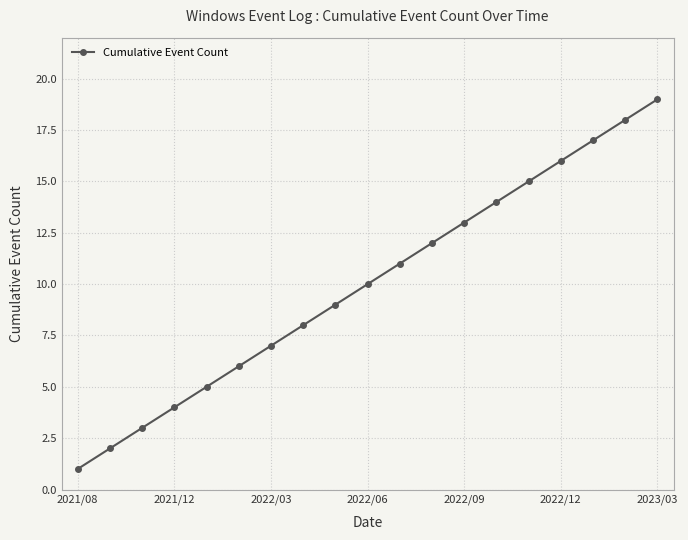

What is the maximum value shown in the chart?

19